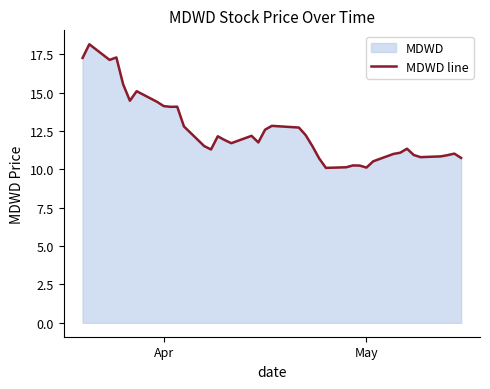

The chart shows a value of 18.5 at Apr. True or false?

False